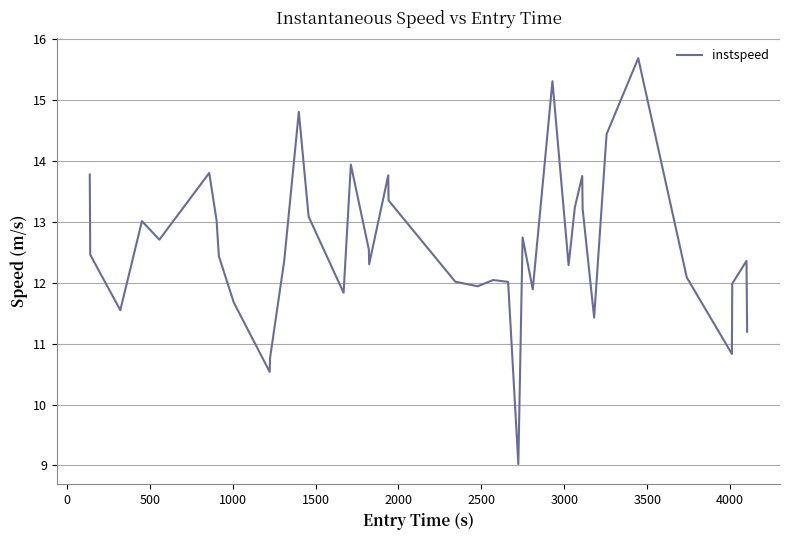

What is the greatest value displayed?

15.7